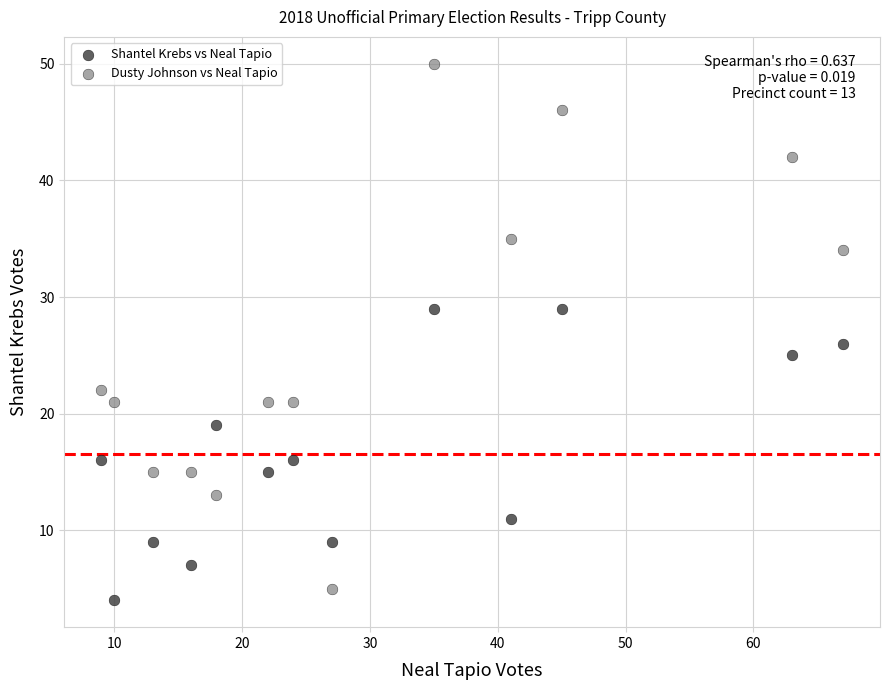

Across all data points, what is the range of X values (max minus min)?

58